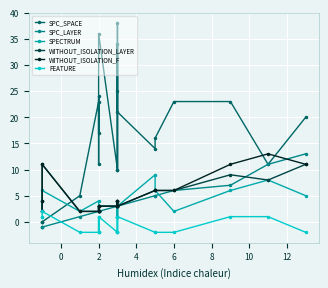

Count the FEATURE values in the range -2 to 1.

20